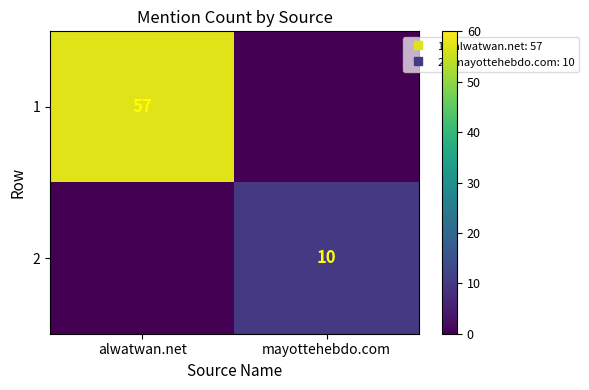

What is the difference between the maximum and minimum values in the 1 series?

57